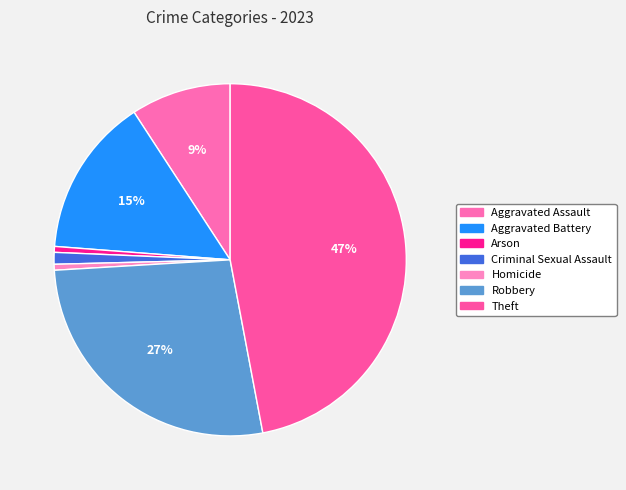

Which category has the biggest portion of the pie?

Theft